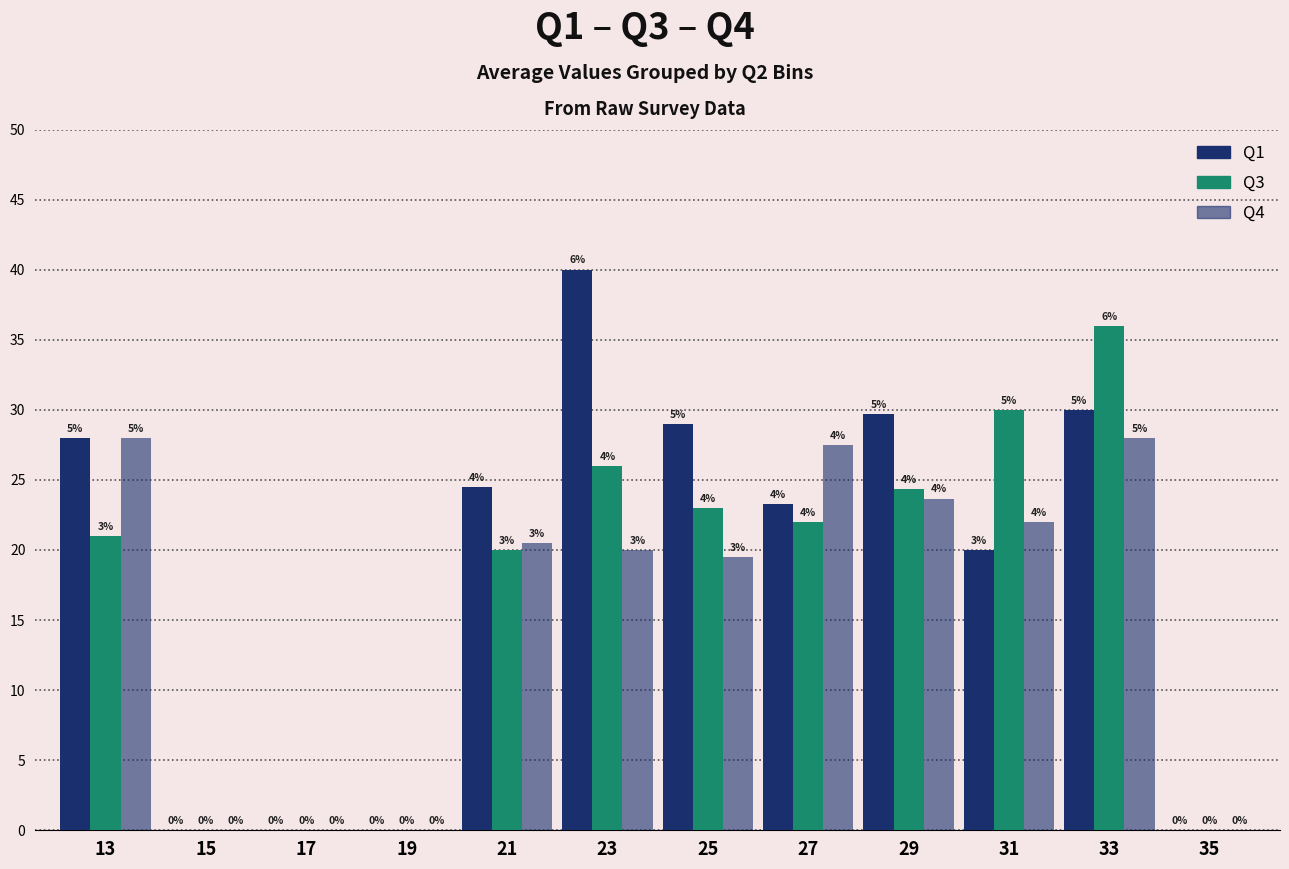

Are the bars horizontal?

No